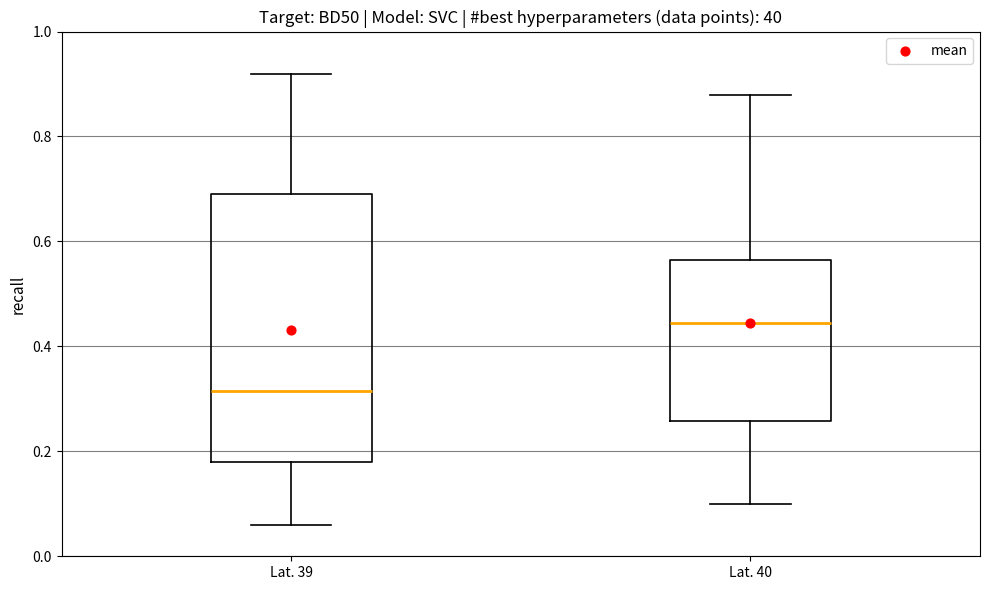

Reading left to right, transcribe this box plot: for each box, give where its median line is, the range the box spans, and where its two whiskers end, as read against the y-axis. The values are not printed on the chart, so give them approximately, as read against the axis.

Lat. 39: median 0.32, box 0.18 to 0.70, whiskers 0.06 to 0.92
Lat. 40: median 0.44, box 0.26 to 0.56, whiskers 0.10 to 0.88